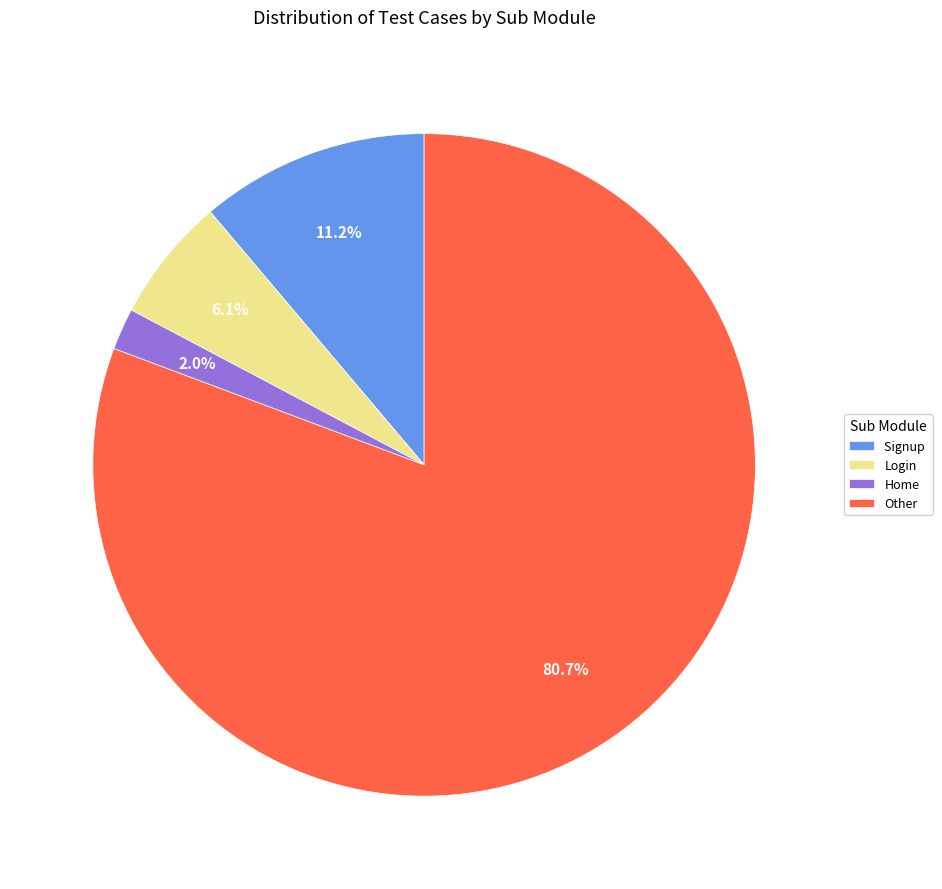

Rank the categories by value from lowest to highest.

Home, Login, Signup, Other